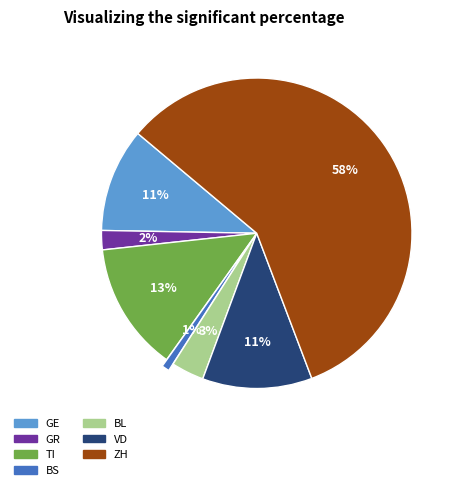

To the nearest percent, what is the average slice percentage?

14%